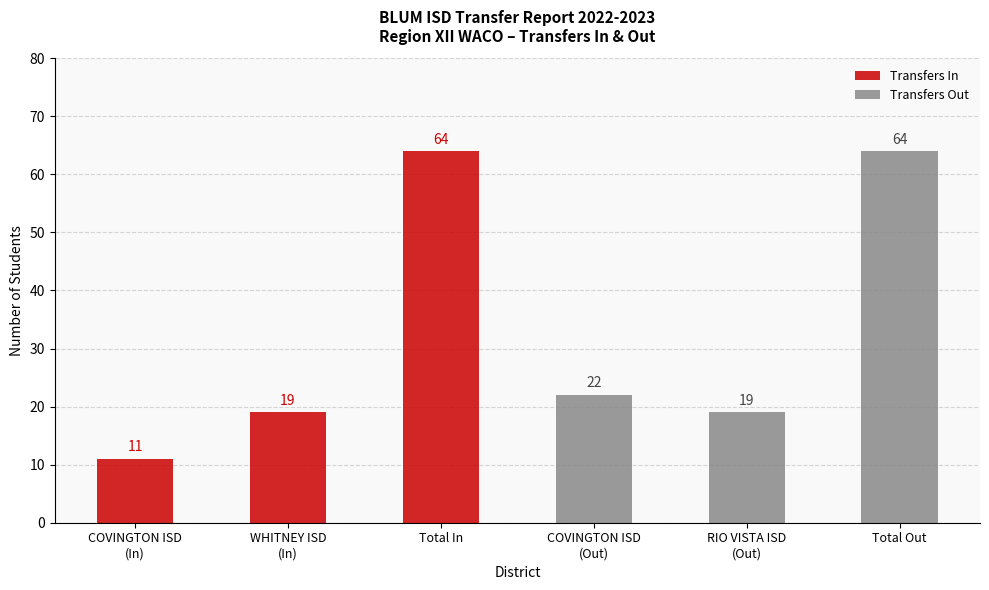

How many data points in Transfers Out are less than 22?

1